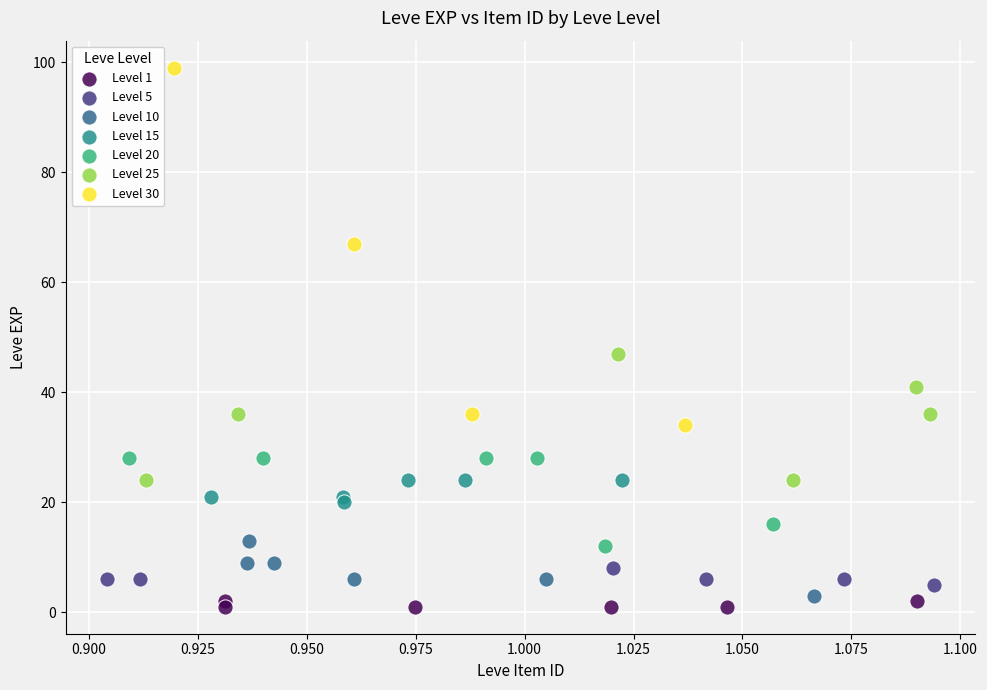

Which series has the largest Y range (max minus min)?

Level 30